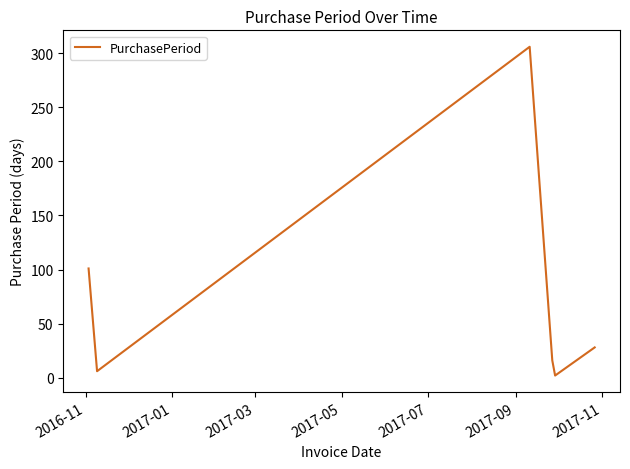

Does the chart have visible grid lines?

No